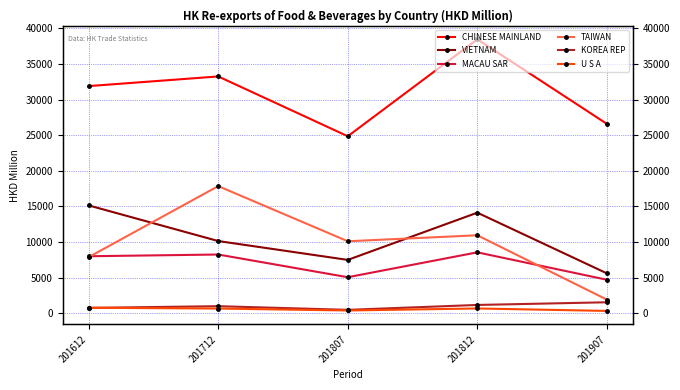

Which series ends up on top after the final intersection of U S A and KOREA REP?

KOREA REP